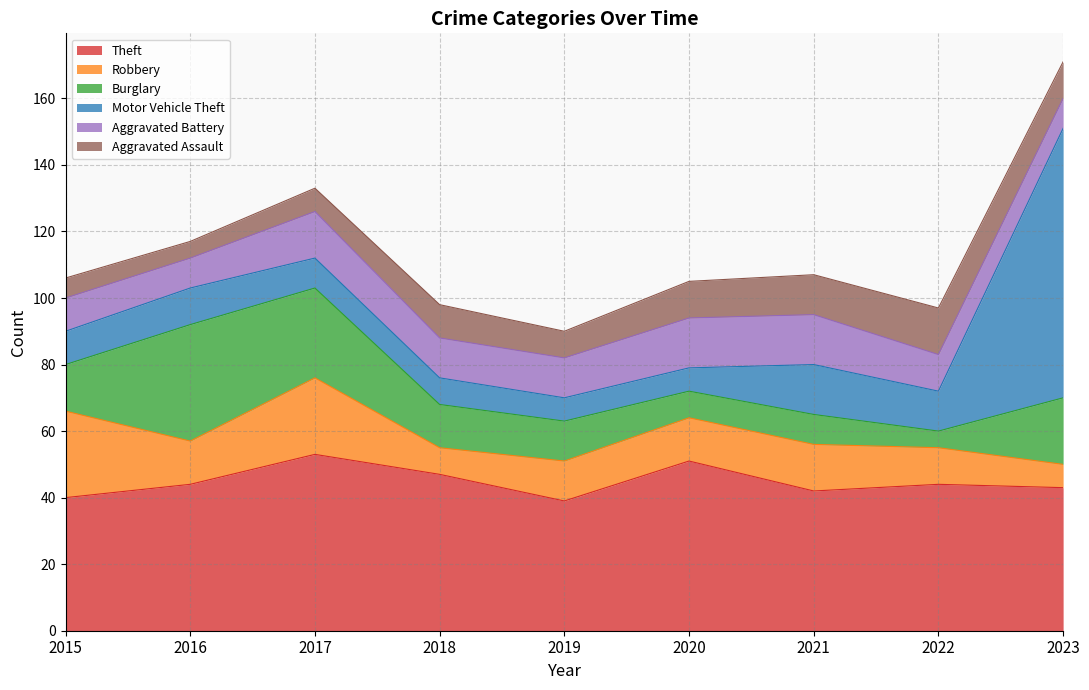

Does the chart display data point markers on the line(s)?

No